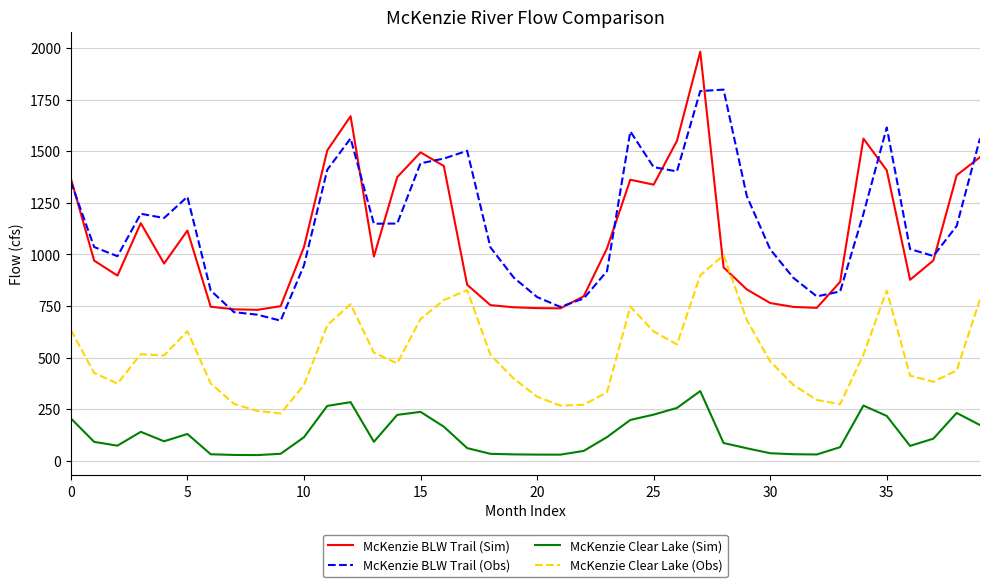

True or false: McKenzie BLW Trail (Sim) and McKenzie Clear Lake (Obs) cross at least once.

True